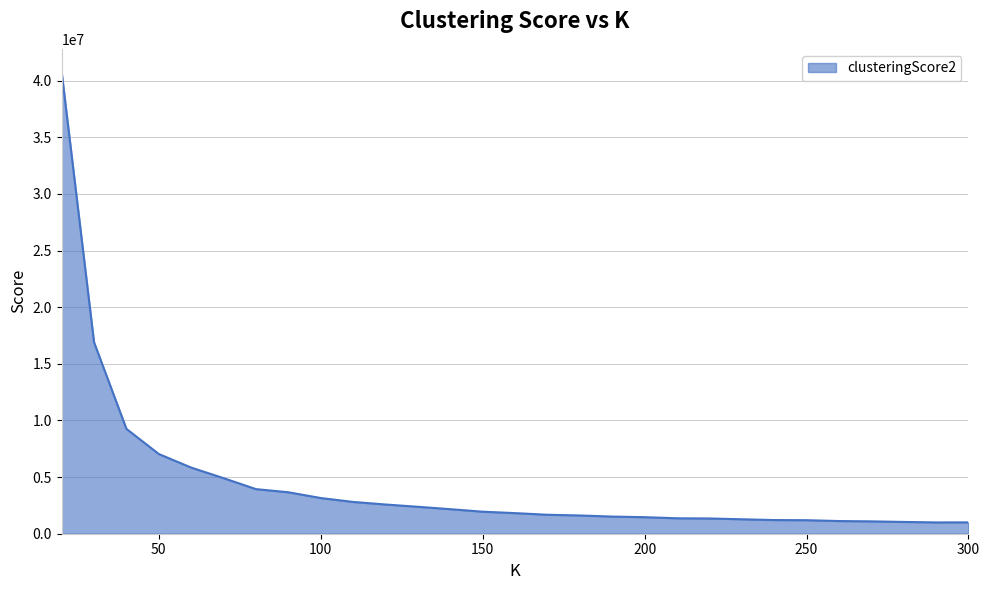

How many lines are shown in the chart?

1